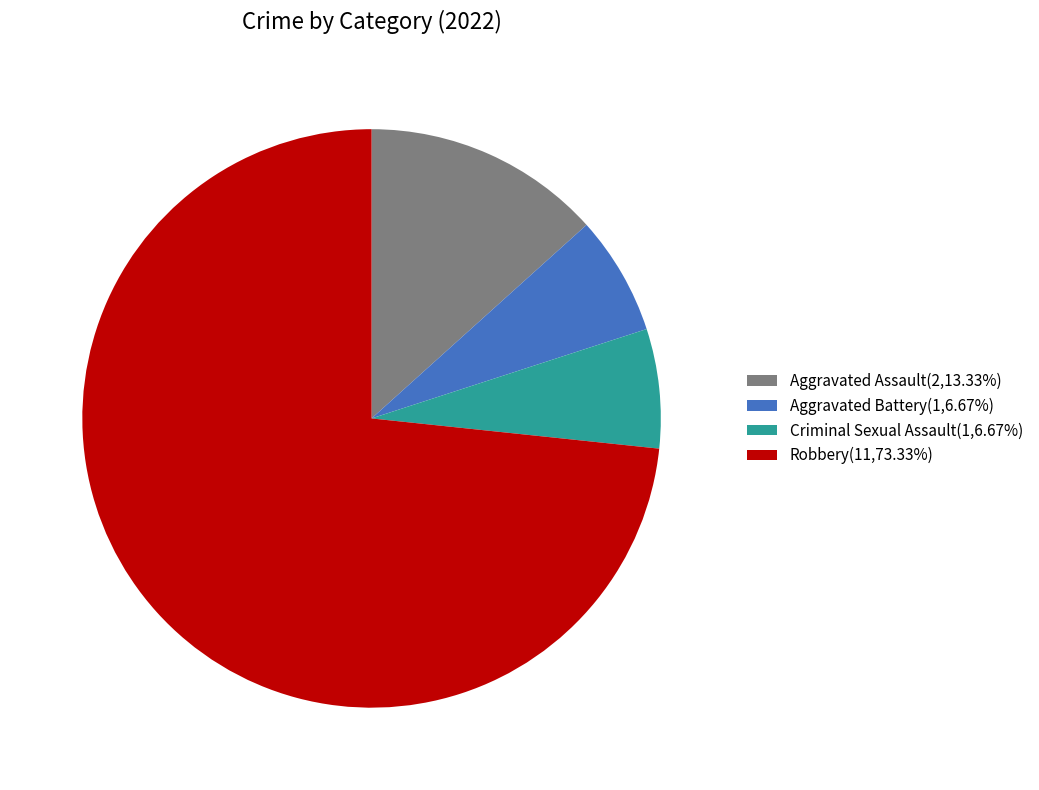

What is the ratio of the value at Robbery(11,73.33%) to the value at Aggravated Assault(2,13.33%)?

5.5